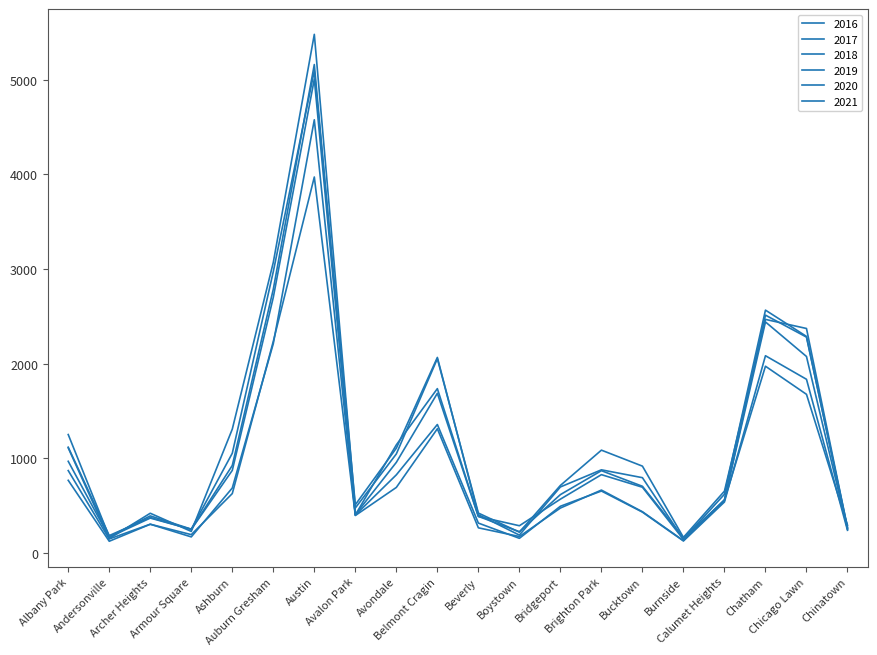

Reading right to left, extract all data points from this chart.

2017: Chinatown=253	Chicago Lawn=2288	Chatham=2566	Calumet Heights=620	Burnside=145	Bucktown=795	Brighton Park=878	Bridgeport=697	Boystown=188	Beverly=404	Belmont Cragin=2066	Avondale=1107	Avalon Park=509	Austin=5095	Auburn Gresham=2973	Ashburn=1053	Armour Square=251	Archer Heights=391	Andersonville=171	Albany Park=1251
2019: Chinatown=253	Chicago Lawn=2076	Chatham=2441	Calumet Heights=561	Burnside=142	Bucktown=694	Brighton Park=827	Bridgeport=568	Boystown=287	Beverly=385	Belmont Cragin=1687	Avondale=957	Avalon Park=405	Austin=5008	Auburn Gresham=2701	Ashburn=872	Armour Square=249	Archer Heights=368	Andersonville=166	Albany Park=968
2018: Chinatown=273	Chicago Lawn=2281	Chatham=2513	Calumet Heights=554	Burnside=160	Bucktown=704	Brighton Park=869	Bridgeport=616	Boystown=224	Beverly=386	Belmont Cragin=1736	Avondale=1142	Avalon Park=401	Austin=5162	Auburn Gresham=2787	Ashburn=924	Armour Square=248	Archer Heights=374	Andersonville=183	Albany Park=1117
2020: Chinatown=239	Chicago Lawn=1835	Chatham=2084	Calumet Heights=538	Burnside=126	Bucktown=431	Brighton Park=654	Bridgeport=493	Boystown=154	Beverly=315	Belmont Cragin=1357	Avondale=825	Avalon Park=400	Austin=4578	Auburn Gresham=2212	Ashburn=686	Armour Square=169	Archer Heights=303	Andersonville=147	Albany Park=870
2021: Chinatown=293	Chicago Lawn=1676	Chatham=1973	Calumet Heights=559	Burnside=130	Bucktown=435	Brighton Park=664	Bridgeport=474	Boystown=173	Beverly=265	Belmont Cragin=1312	Avondale=692	Avalon Park=395	Austin=3973	Auburn Gresham=2236	Ashburn=627	Armour Square=193	Archer Heights=303	Andersonville=123	Albany Park=767
2016: Chinatown=262	Chicago Lawn=2372	Chatham=2468	Calumet Heights=653	Burnside=164	Bucktown=917	Brighton Park=1086	Bridgeport=713	Boystown=219	Beverly=421	Belmont Cragin=2053	Avondale=1046	Avalon Park=475	Austin=5481	Auburn Gresham=3071	Ashburn=1308	Armour Square=227	Archer Heights=419	Andersonville=151	Albany Park=1110